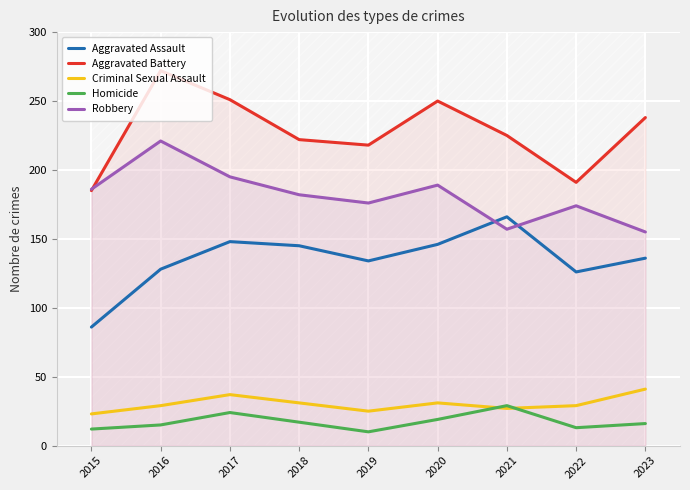

Is the value of Robbery at 2017 greater than the value of Aggravated Battery at 2018?

No